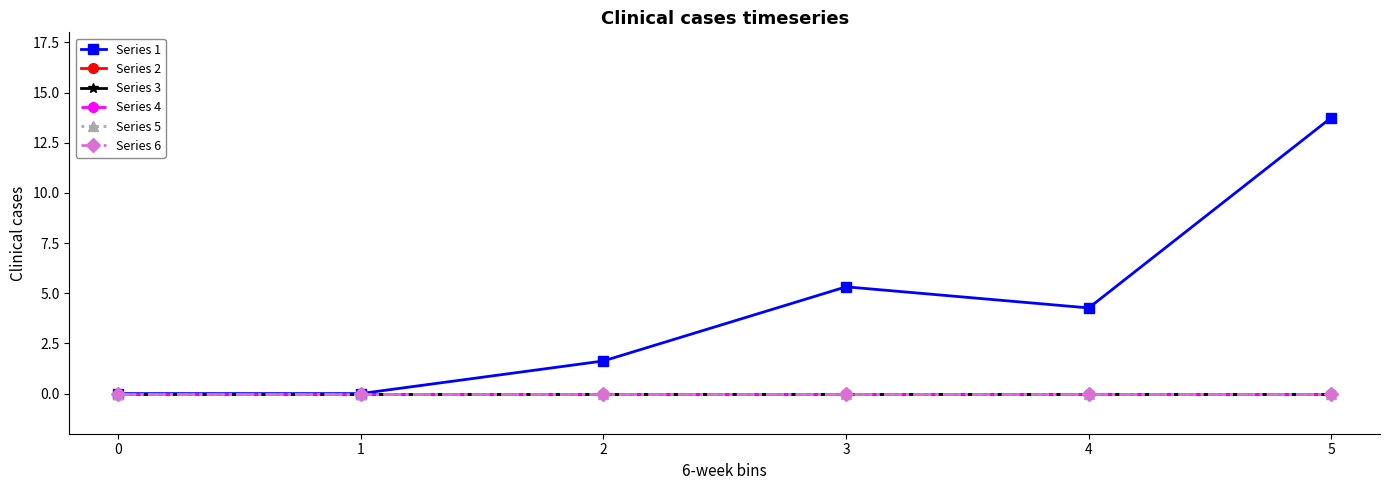

Does the chart have visible grid lines?

No